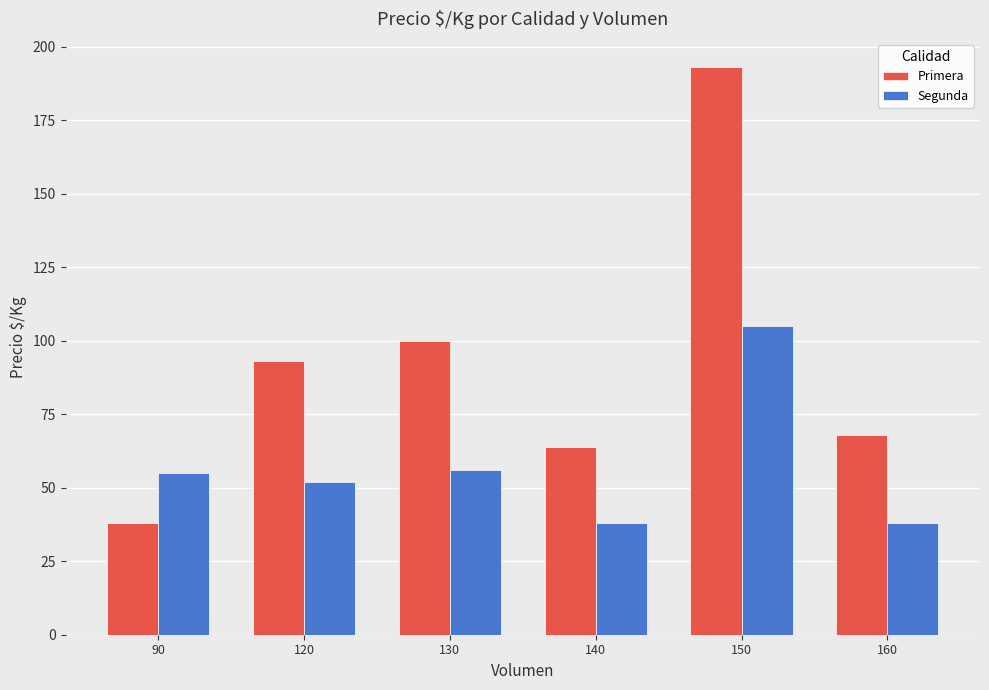

What is the difference between the maximum and minimum values in the Segunda series?

67